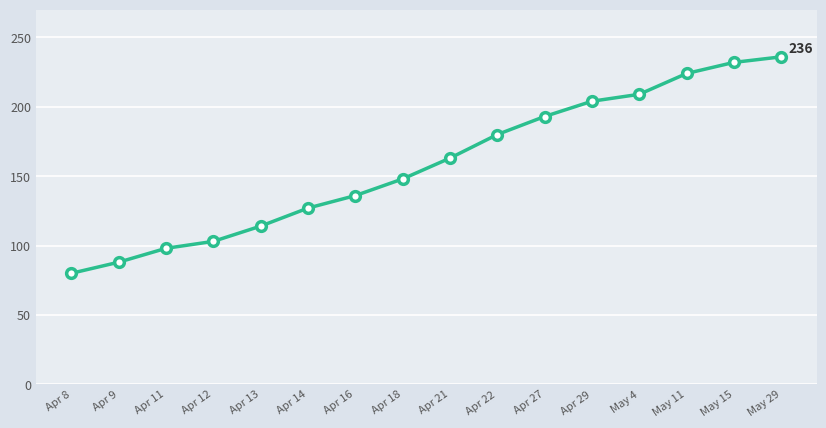

How many categories are shown in the chart?

16